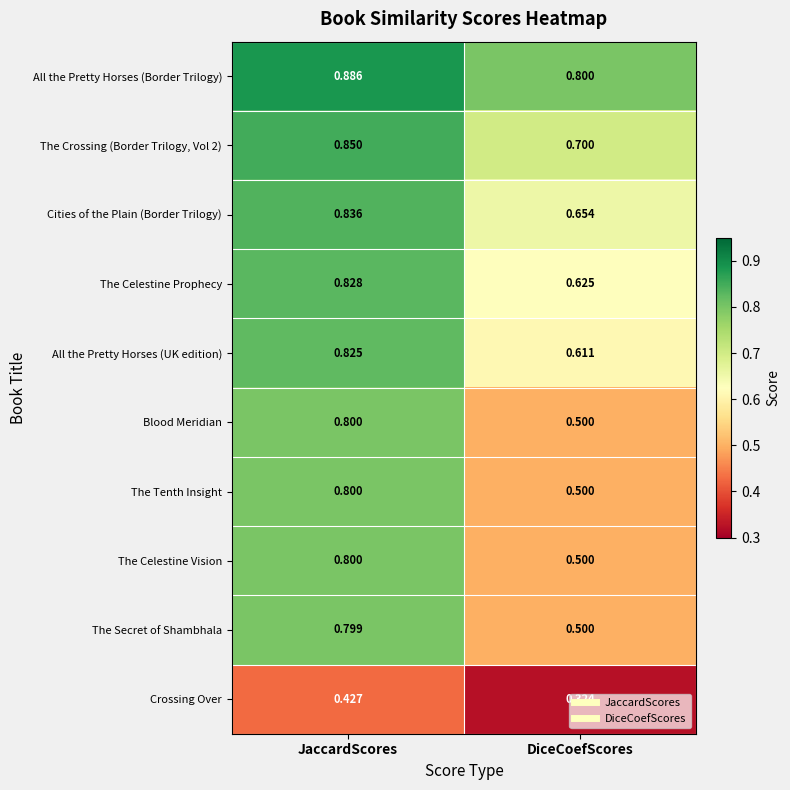

At which category is the sum across all series the highest?

JaccardScores